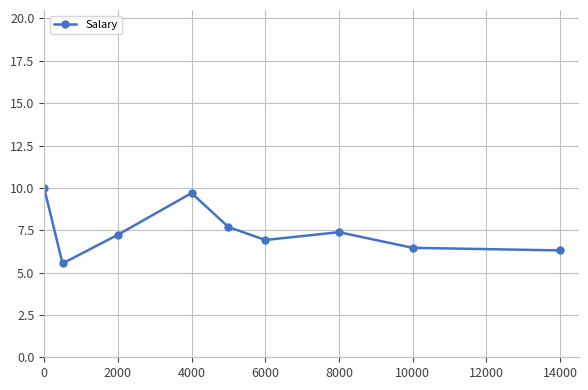

What is the value of the 6th point from the left?

6.9